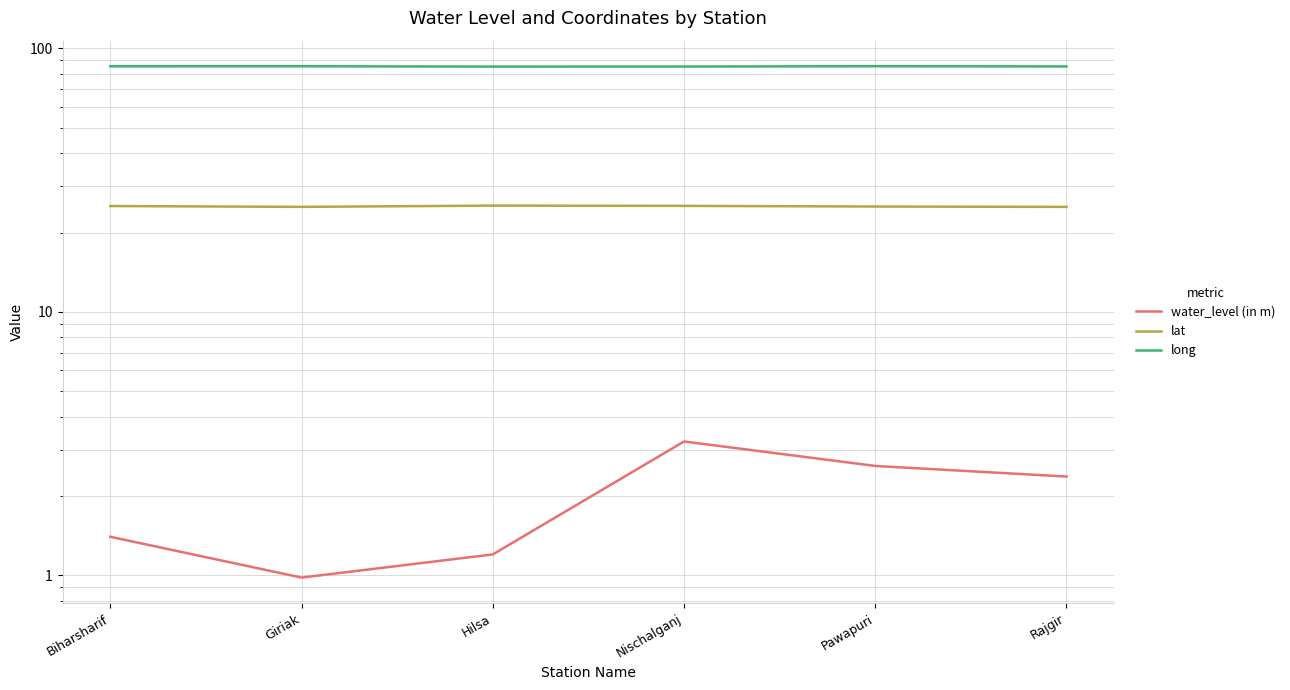

What is the maximum value shown in the chart?

85.5